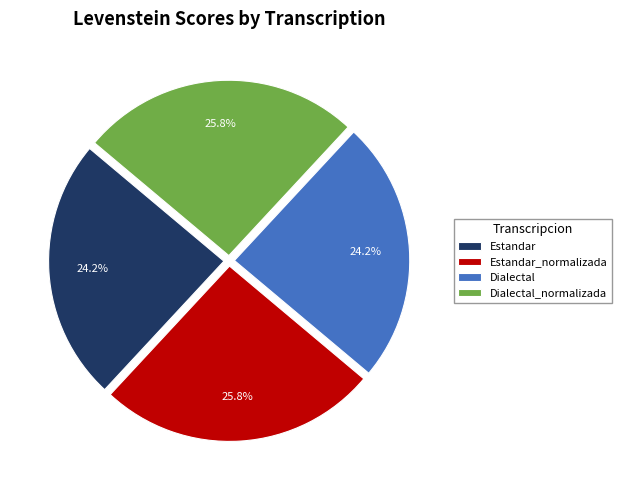

To the nearest percent, what is the combined percentage of Estandar_normalizada and Dialectal?

50%